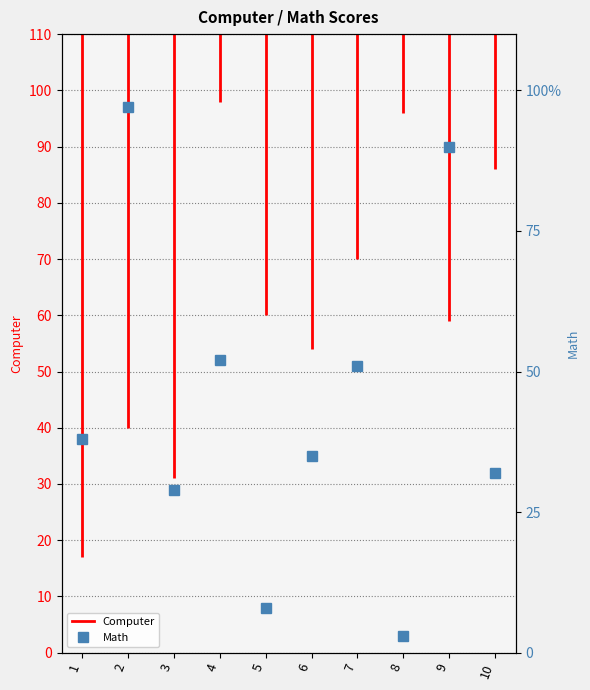

Which has a higher value, 1 or 1?

1